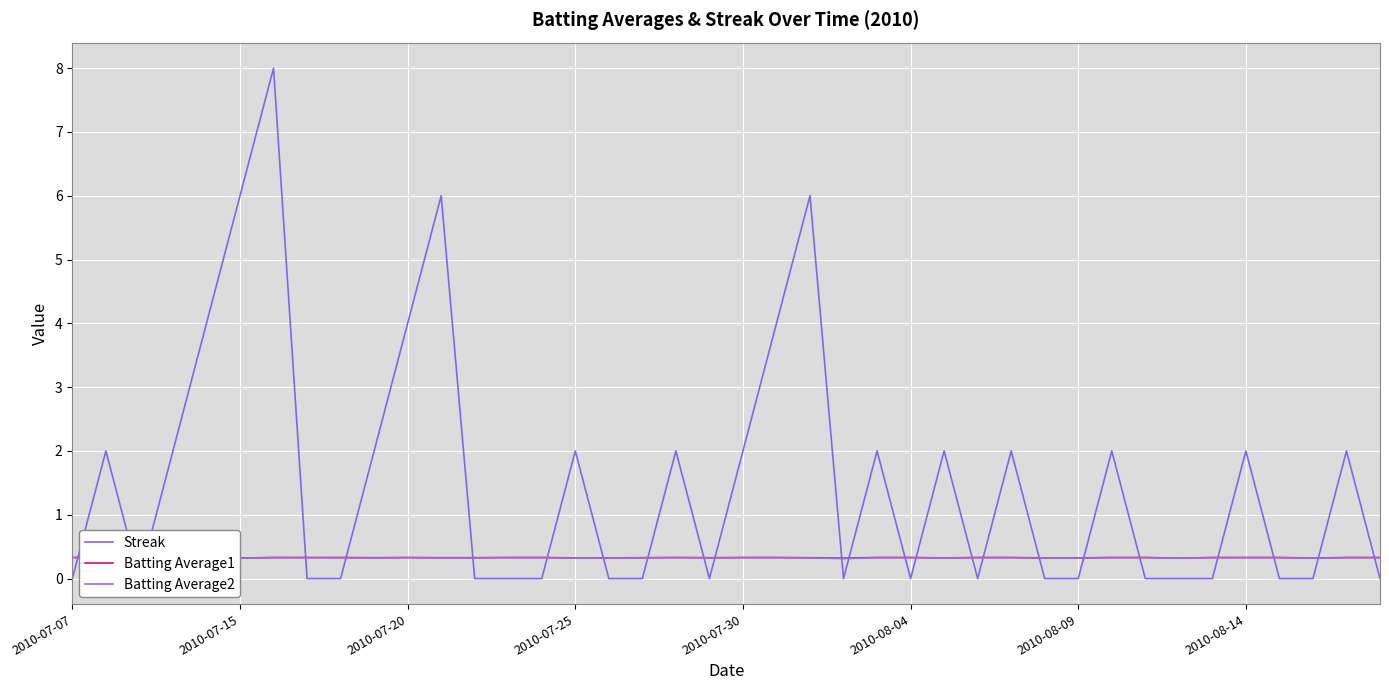

How many lines are shown in the chart?

3